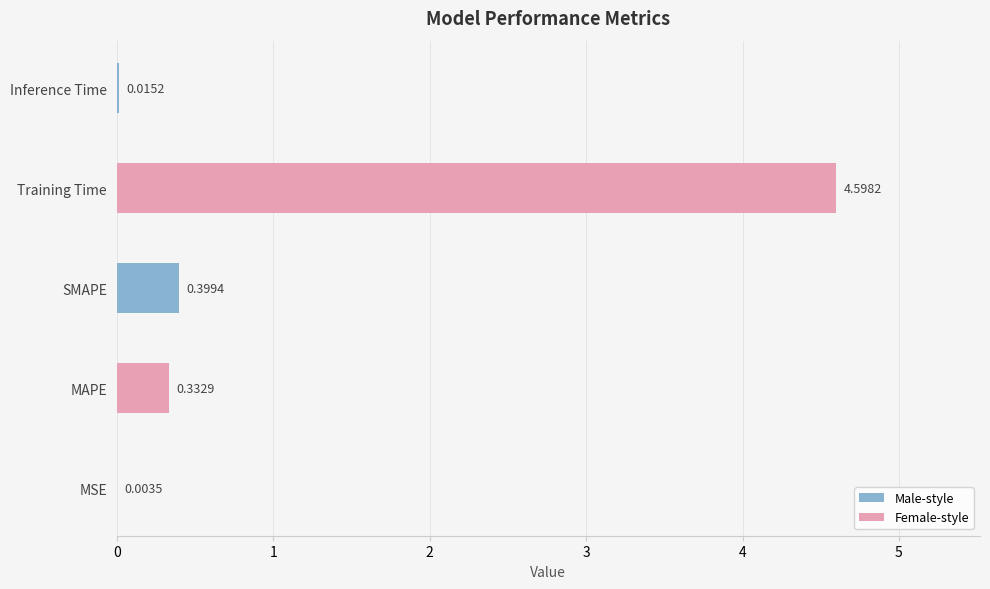

What is the change in value from MSE to SMAPE?

+0.4